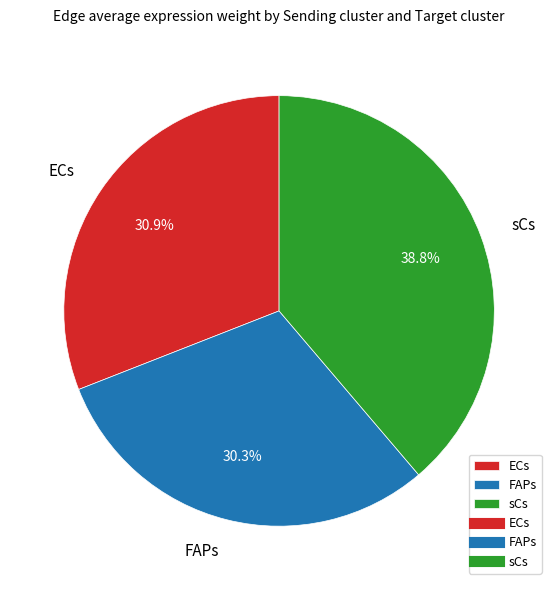

Does any single category account for the majority?

No